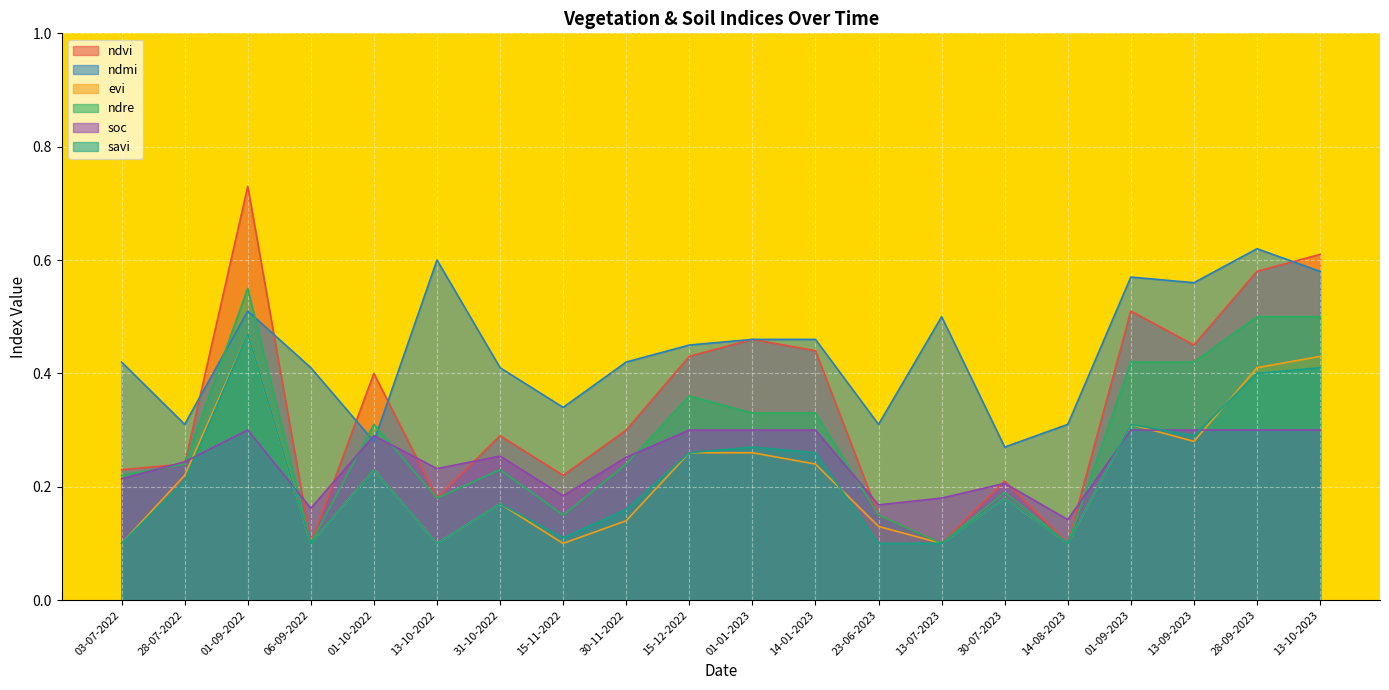

True or false: evi and ndre intersect in this chart.

False